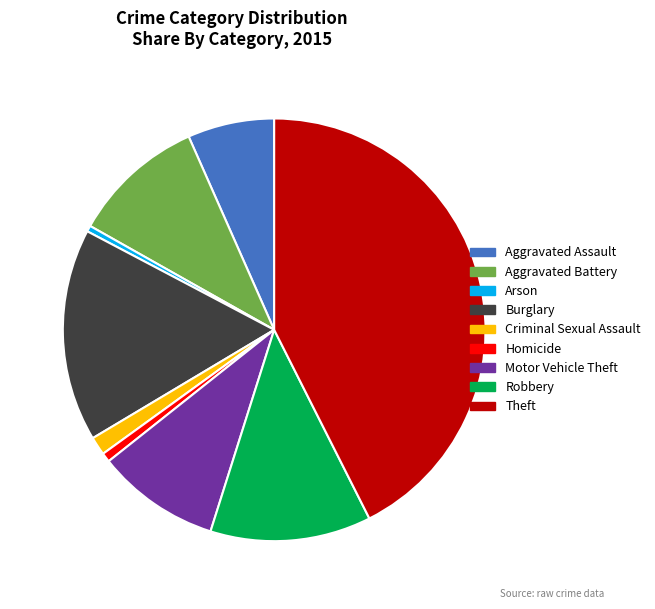

How many slices are in this pie chart?

9